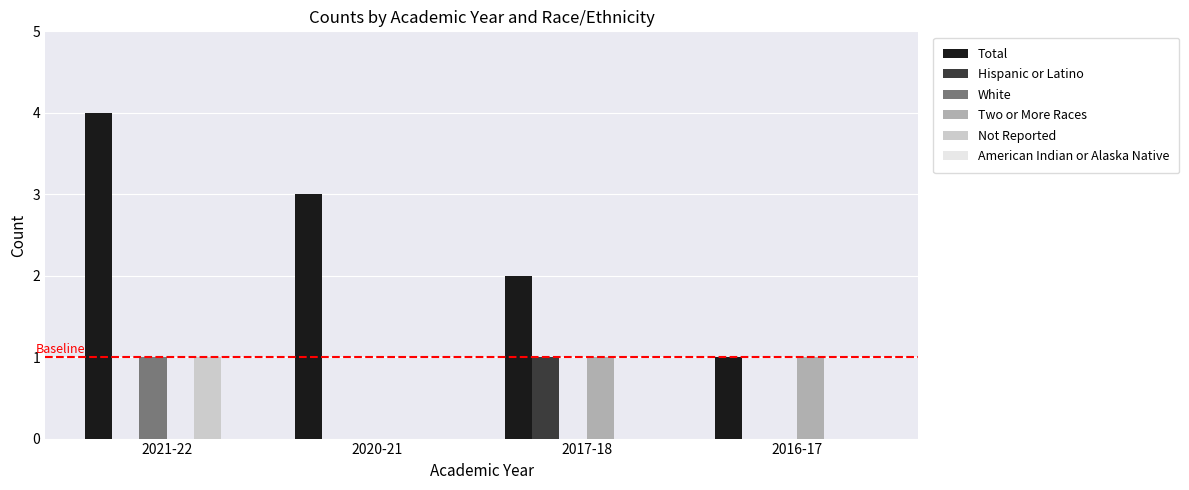

Which series has the widest spread of values?

Total